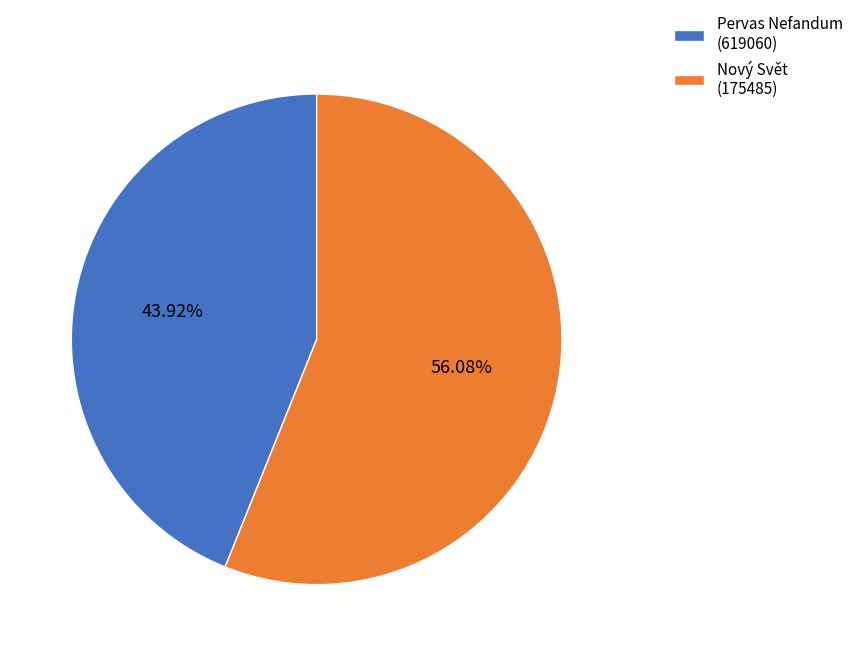

How many slices are in this pie chart?

2